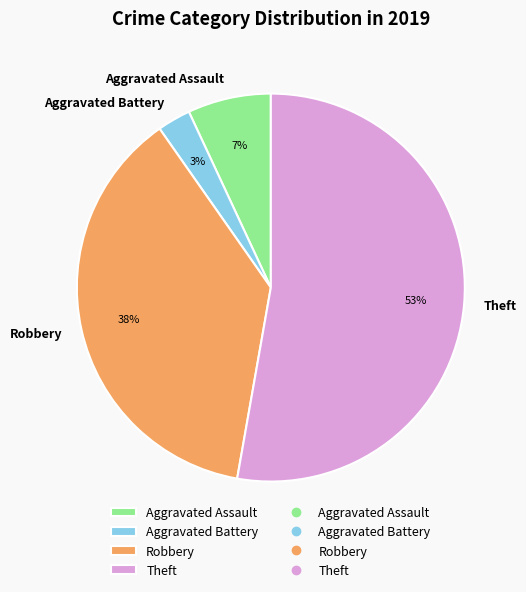

True or false: Robbery accounts for 38% of the total.

True